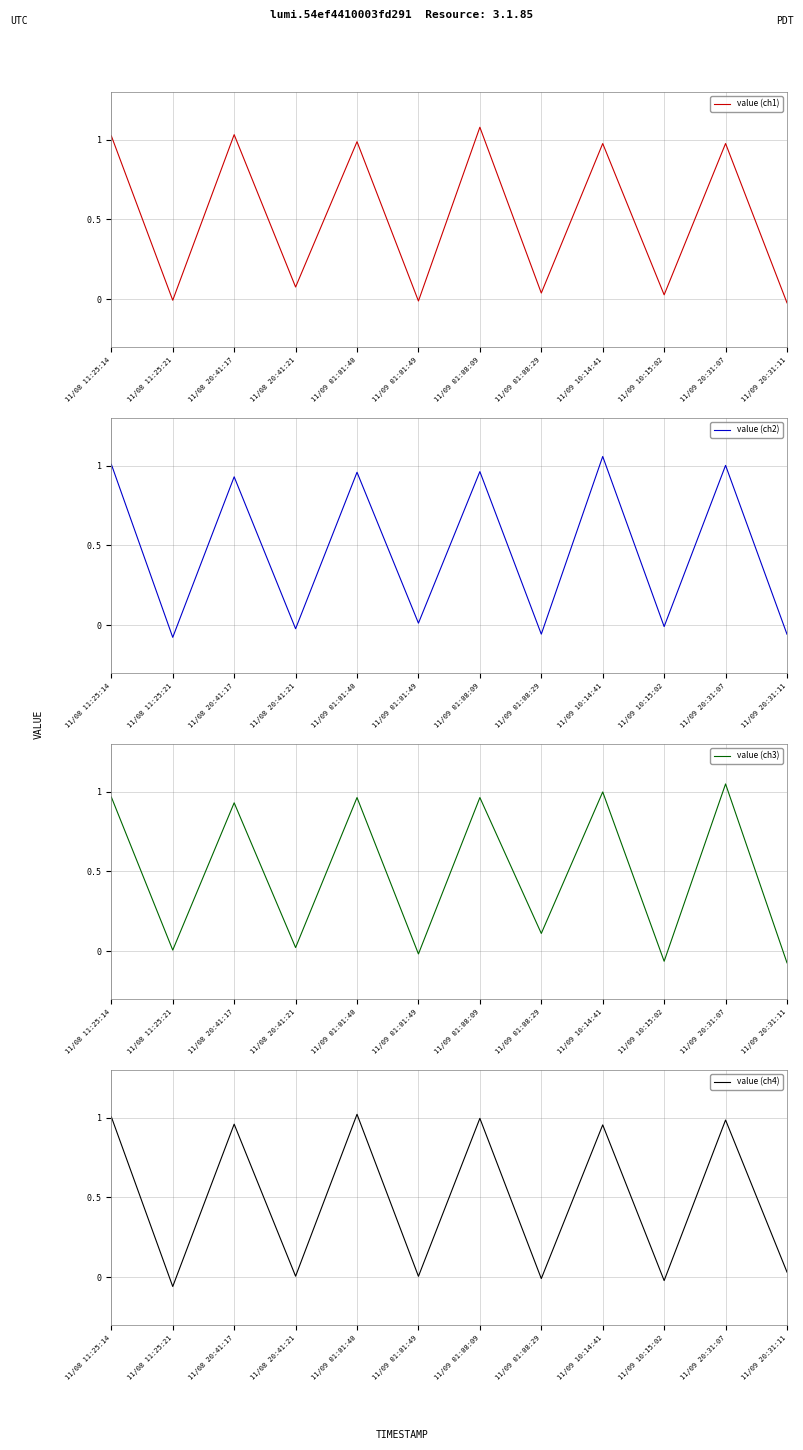

What is the total value across all series at 11/09 01:08:09?

4.0